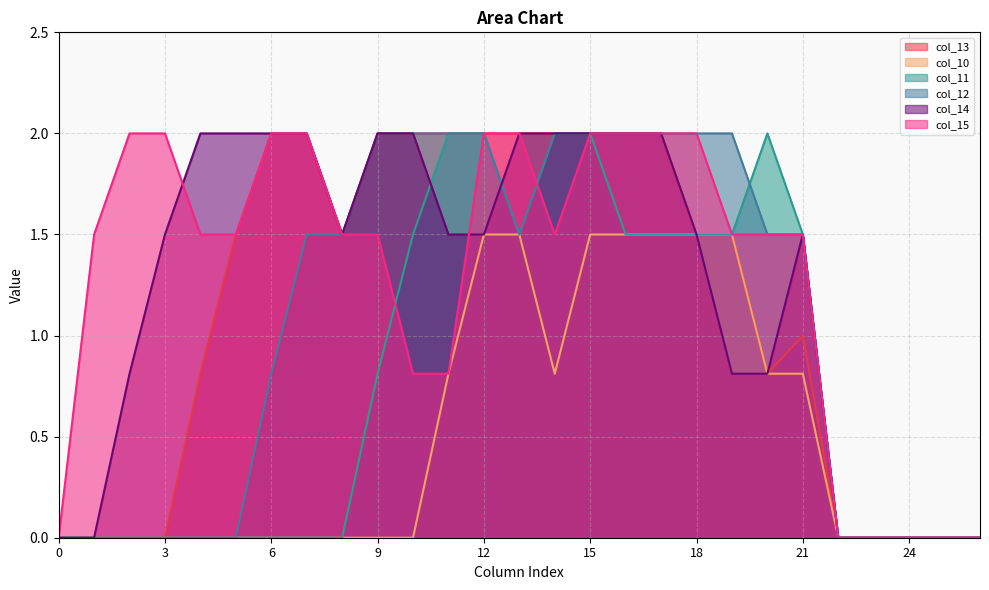

How many values in the col_12 series are below 1?

12